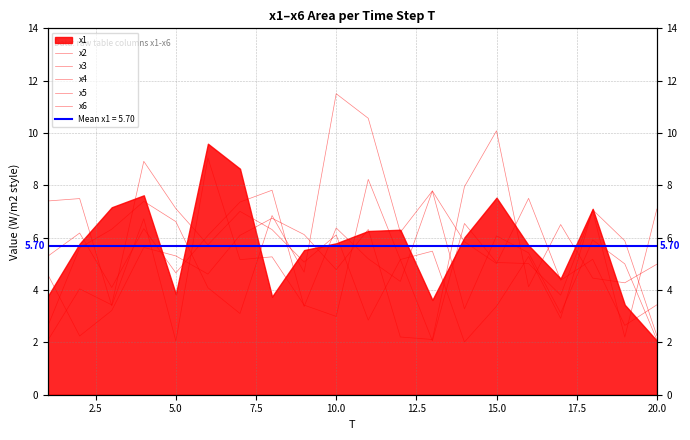

What is the difference between the x2 values at 10.0 and 12.5?

1.4